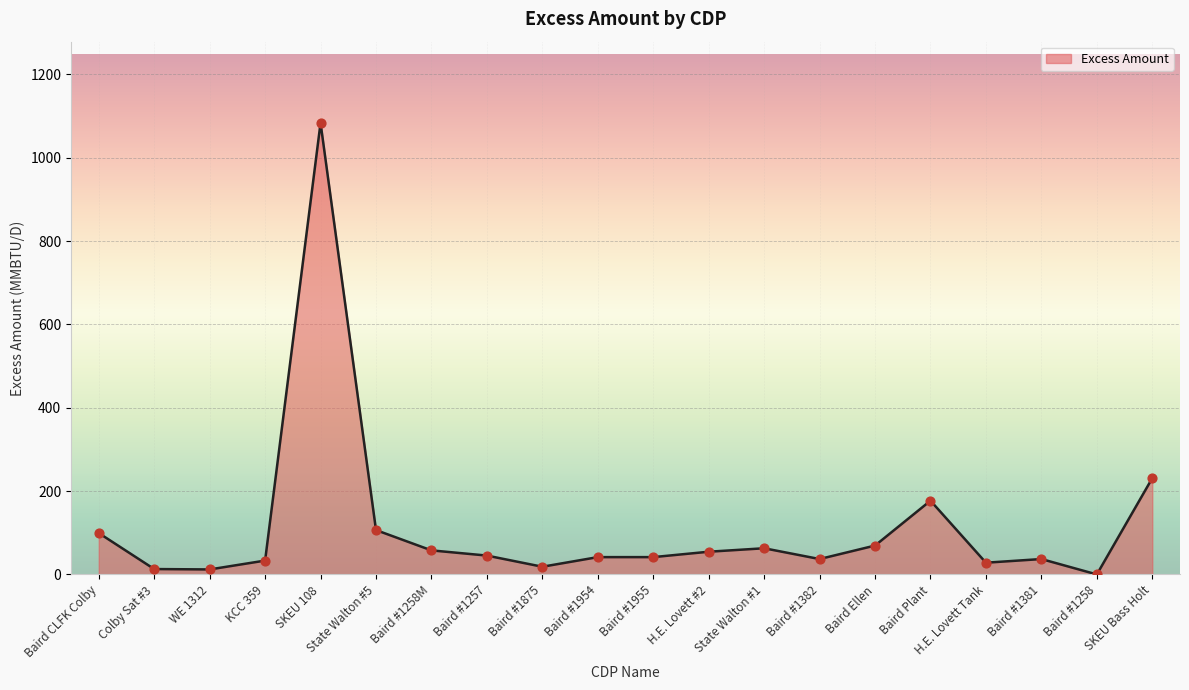

Between State Walton #1 and Baird #1258, which is larger?

State Walton #1